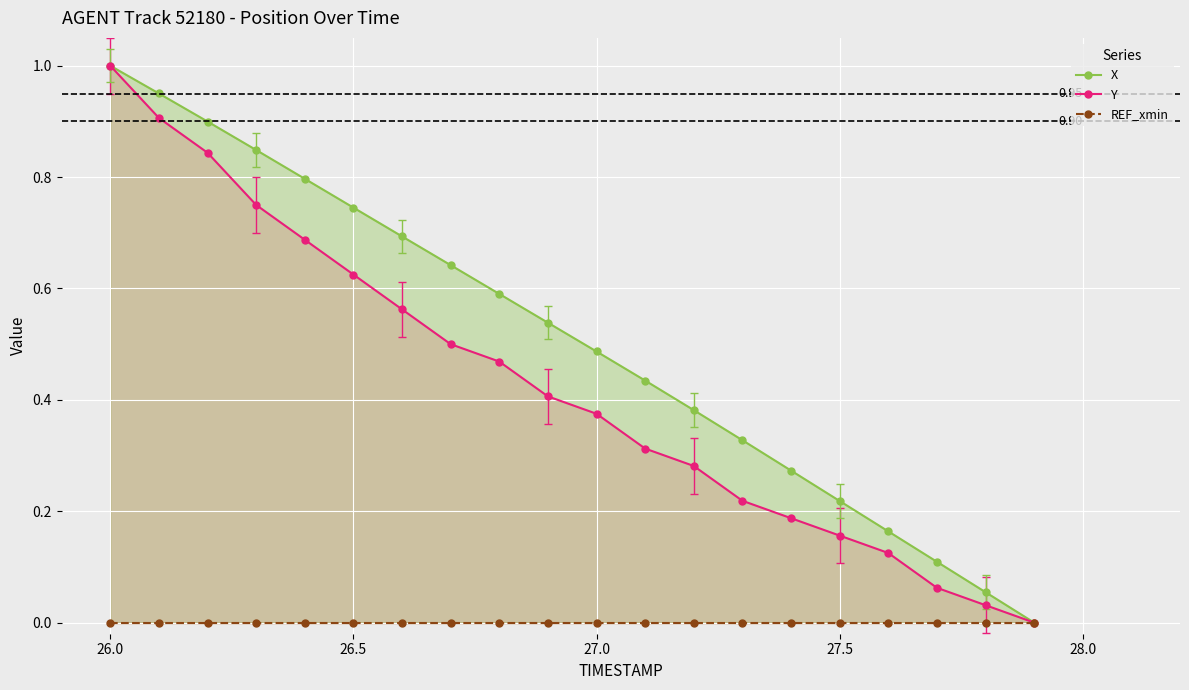

True or false: X has more than 2 points higher than both neighbors.

False